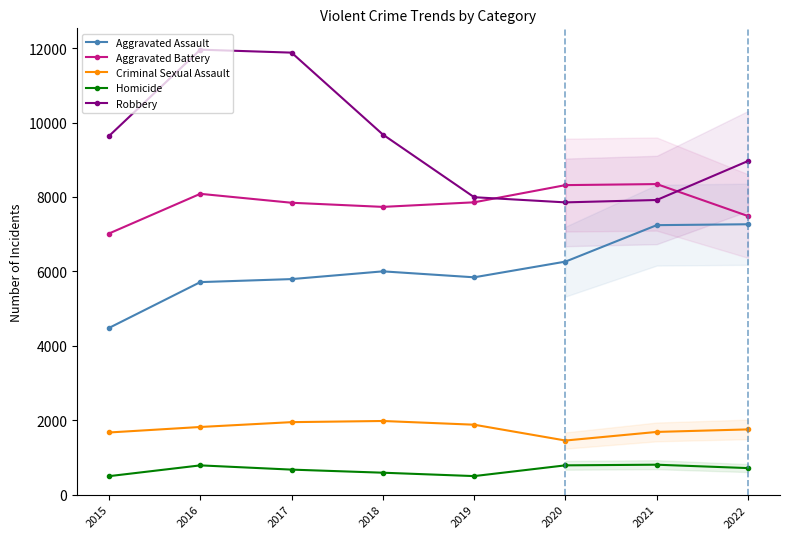

Between 2019 and 2022, which is larger?

2022